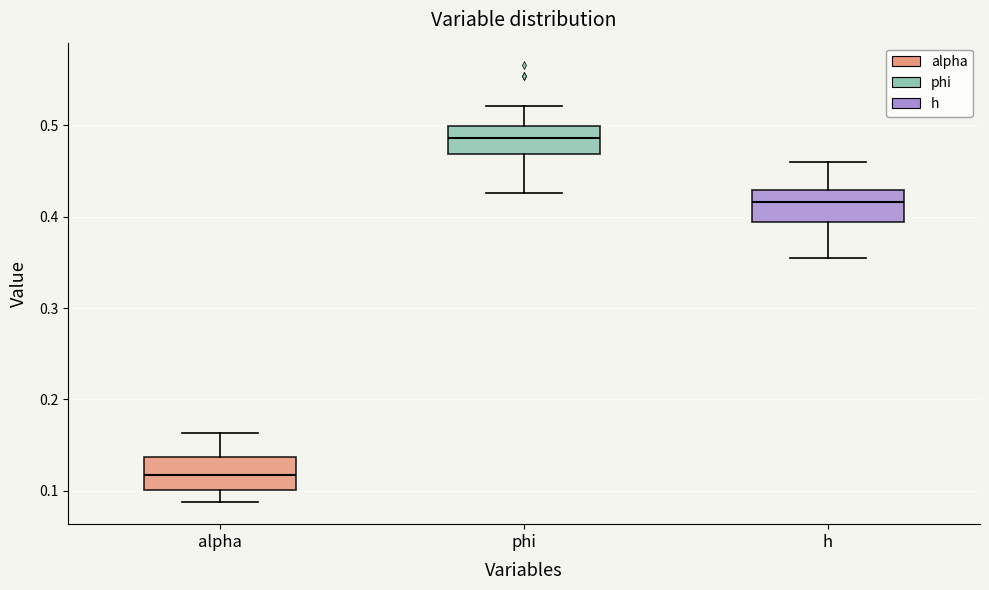

Which box has the highest median line?

phi